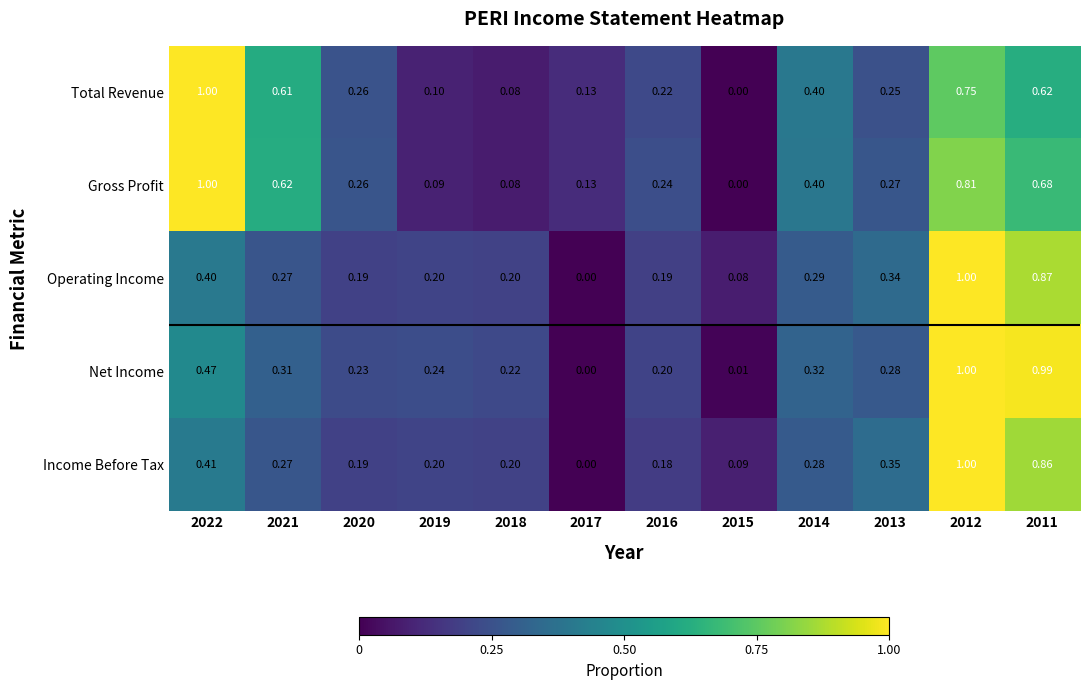

What is the greatest value displayed?

1.0